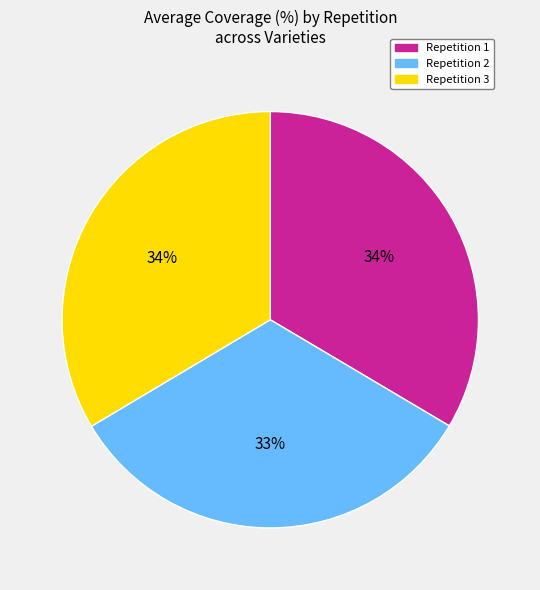

To the nearest percent, what is the average slice percentage?

33%